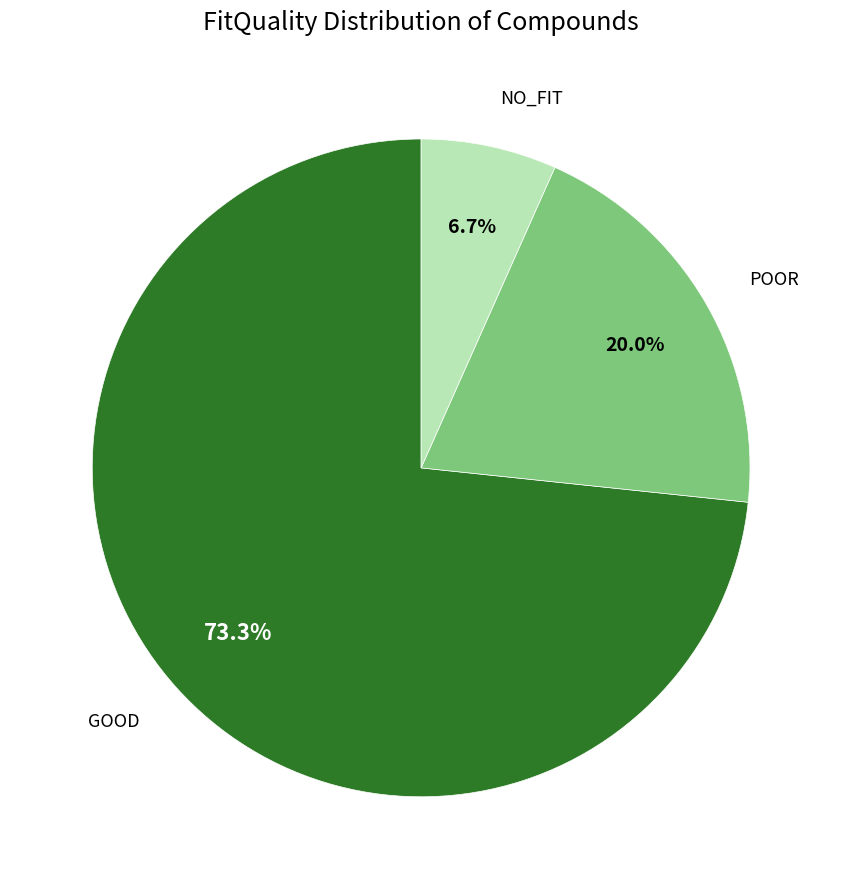

Which has a higher value, NO_FIT or POOR?

POOR